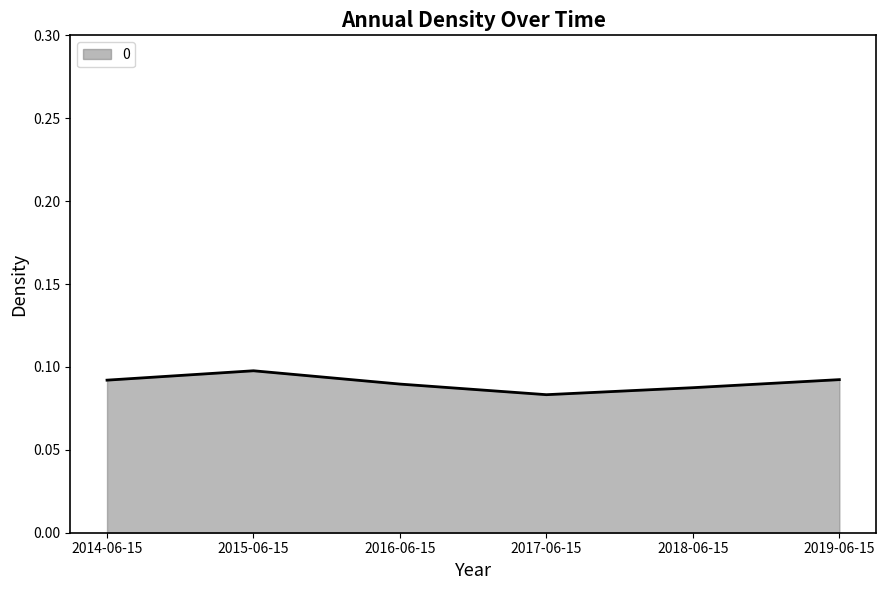

At which category does the chart reach its minimum across all series?

2017-06-15